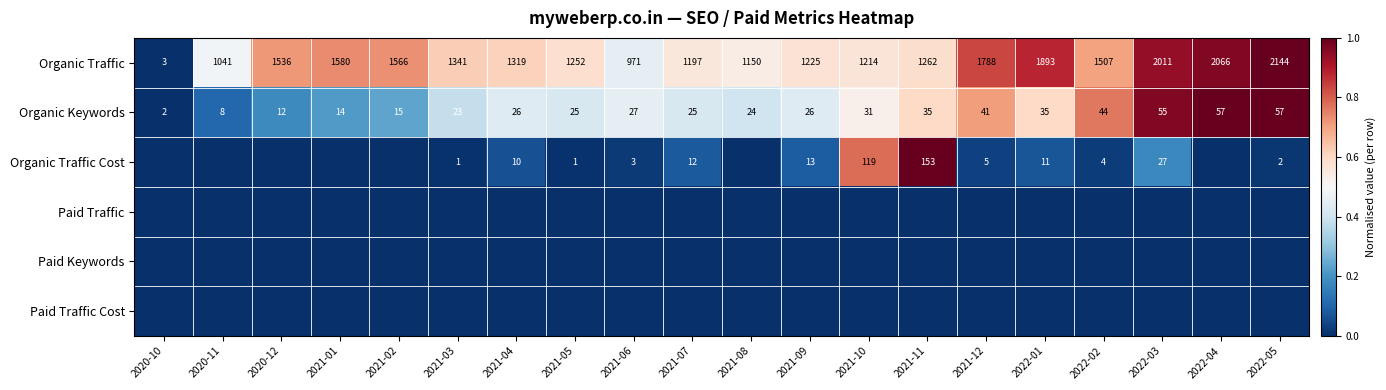

At which label is Organic Keywords closest to 29?

2021-06